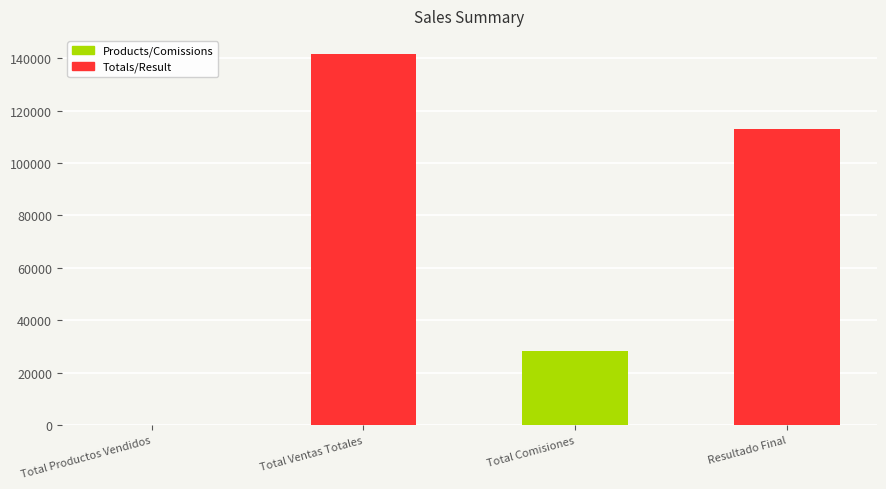

What is the value of the 1st bar from the left?

39